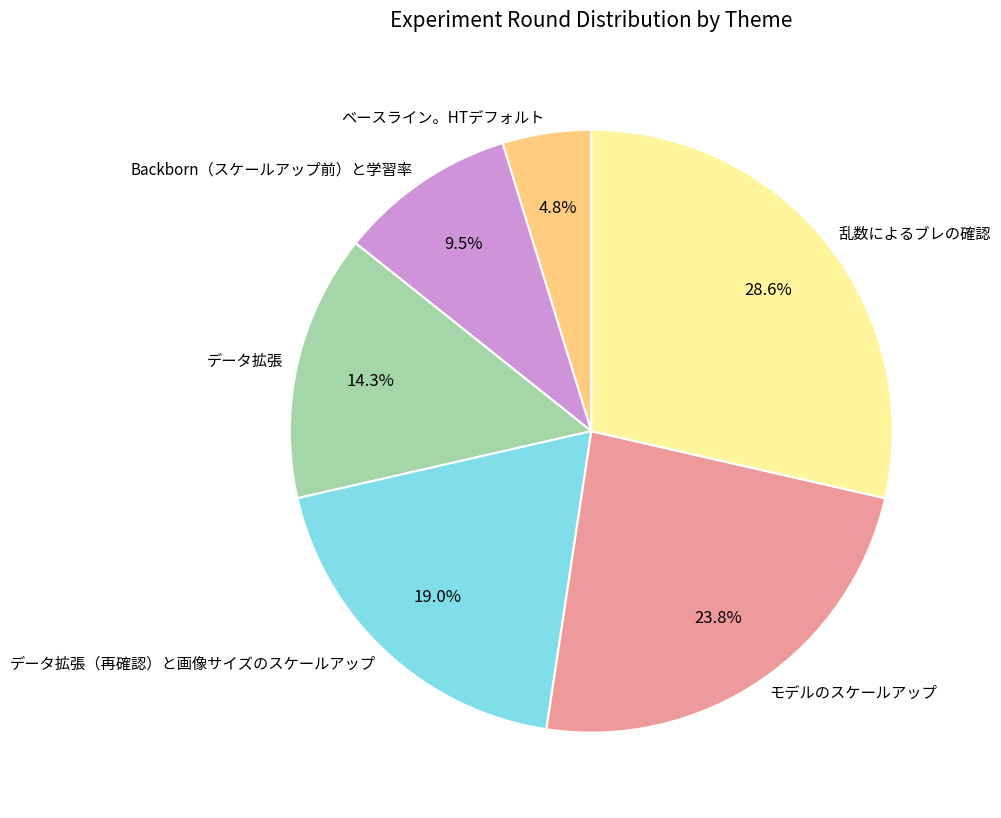

Which category has the smallest portion of the pie?

ベースライン。HTデフォルト